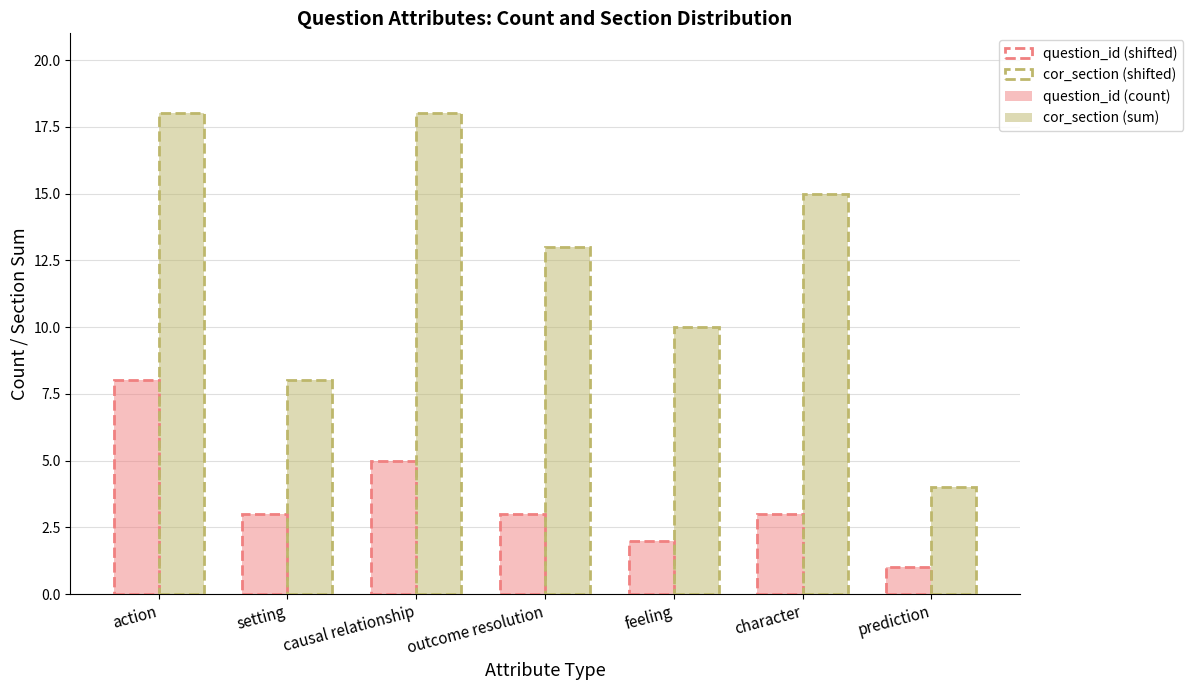

What is the difference between the maximum and minimum values in the question_id (count) series?

7